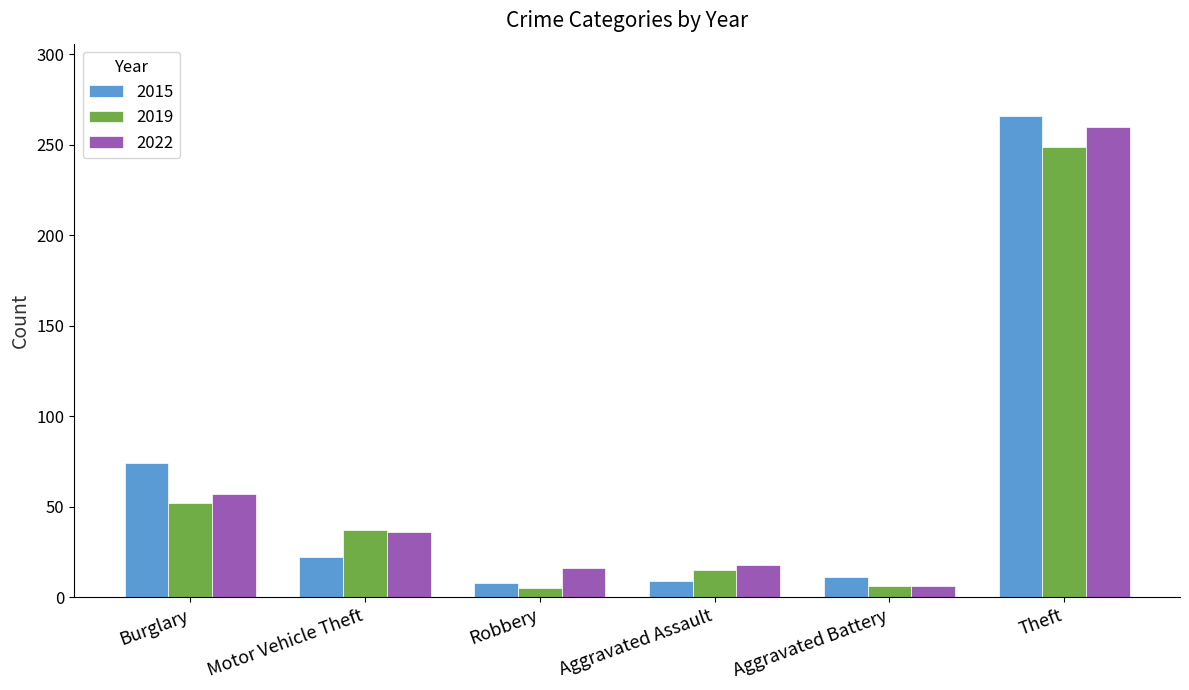

What is the lowest value of the 2015 series?

8